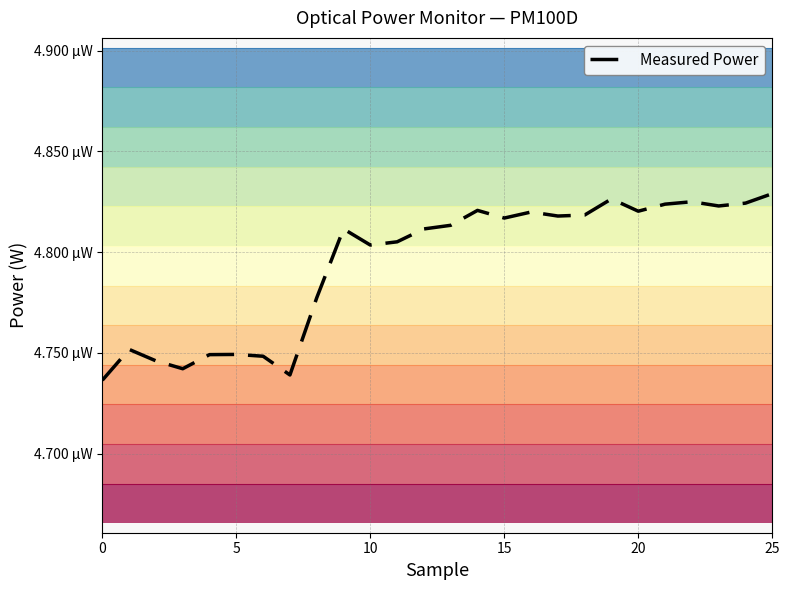

How many data points does each series have?

26